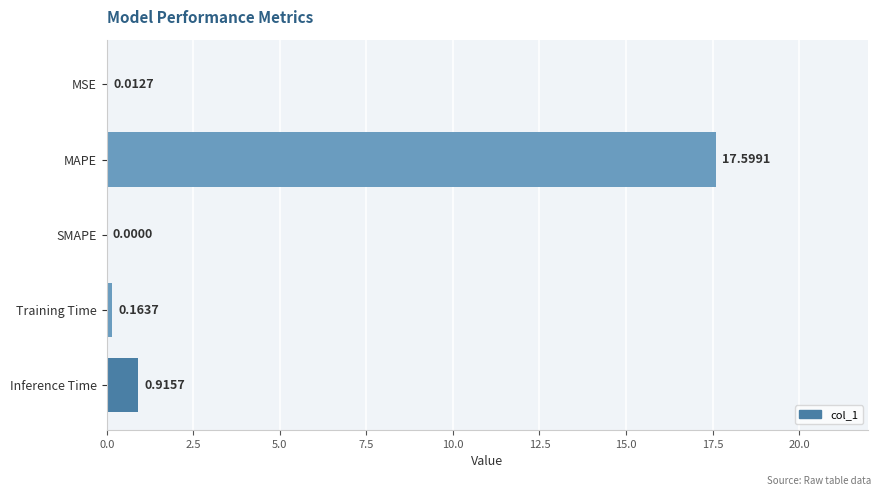

At which category does the chart reach its peak across all series?

MAPE